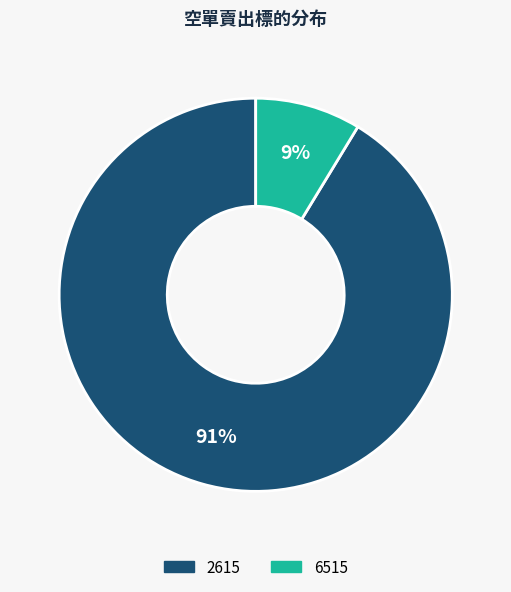

To the nearest percent, what is the average slice percentage?

50%